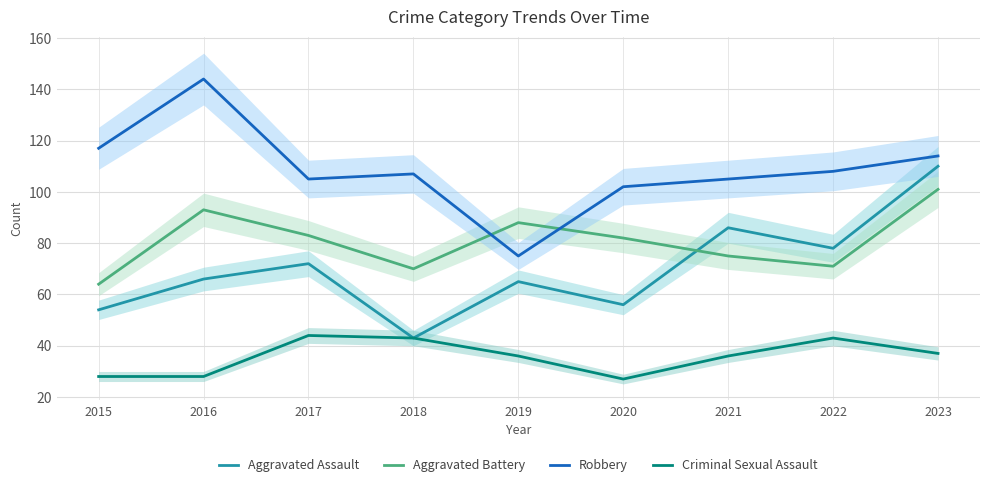

Where does the Aggravated Battery series first go above 82?

2016